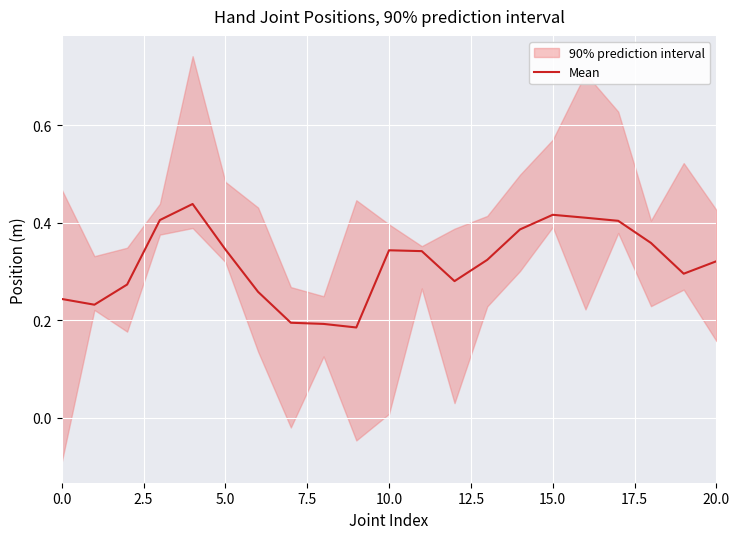

The value at 16 is 0.4. True or false?

True